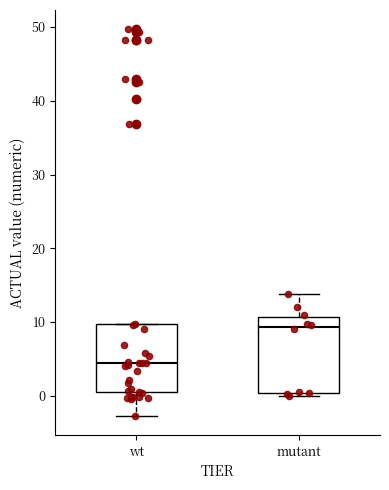

Reading left to right, read every box against the y-axis: the position of its median line, the range the box covers, and the ends of its whiskers. The values are not printed on the chart, so give them approximately, as read against the axis.

wt: median 4, box 1 to 10, whiskers -3 to 10
mutant: median 9, box 0 to 11, whiskers 0 (just below the box's lower edge) to 14